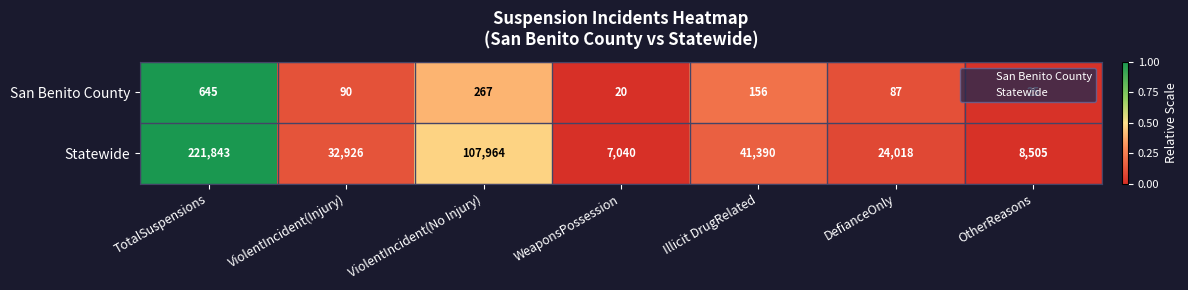

What is the average value of the San Benito County series?

184